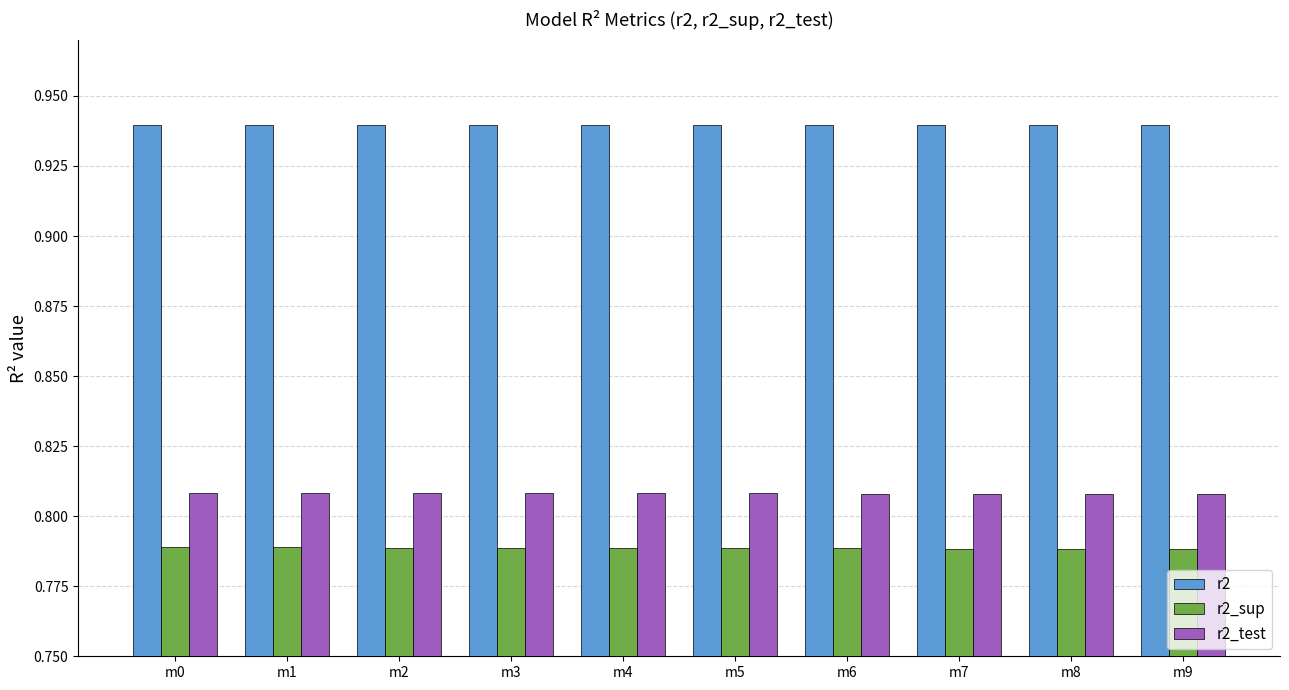

At how many categories does at least one series exceed 0?

10